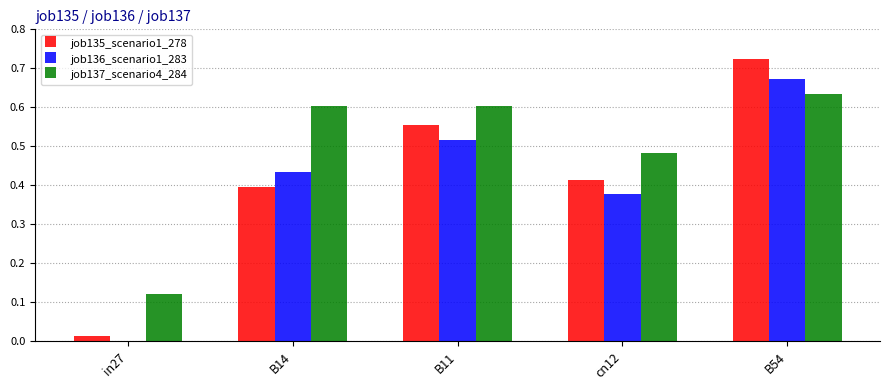

At which label does job137_scenario4_284 reach its peak?

B54